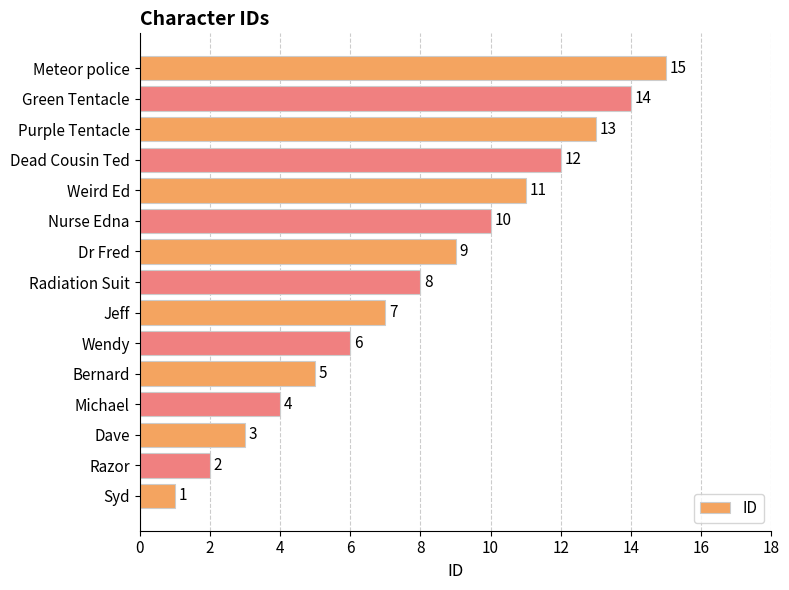

What is the minimum value shown in the chart?

1